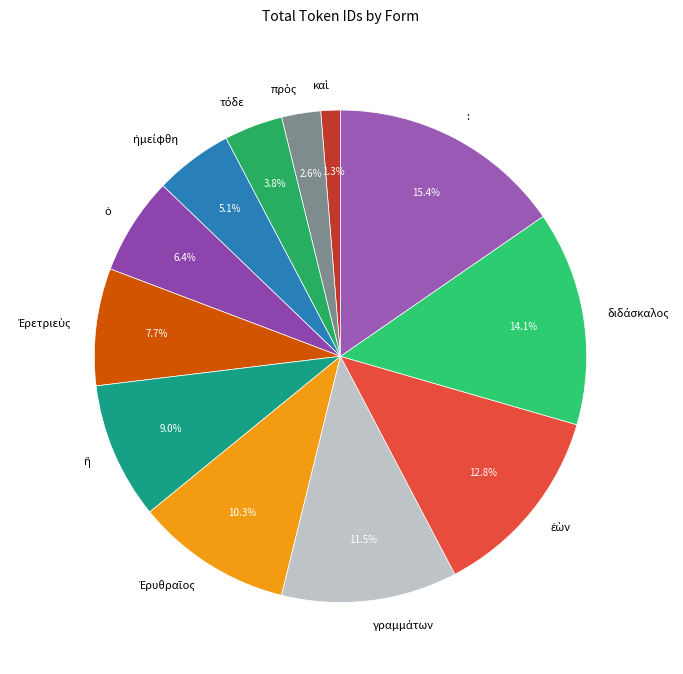

Is : the majority of the pie?

No